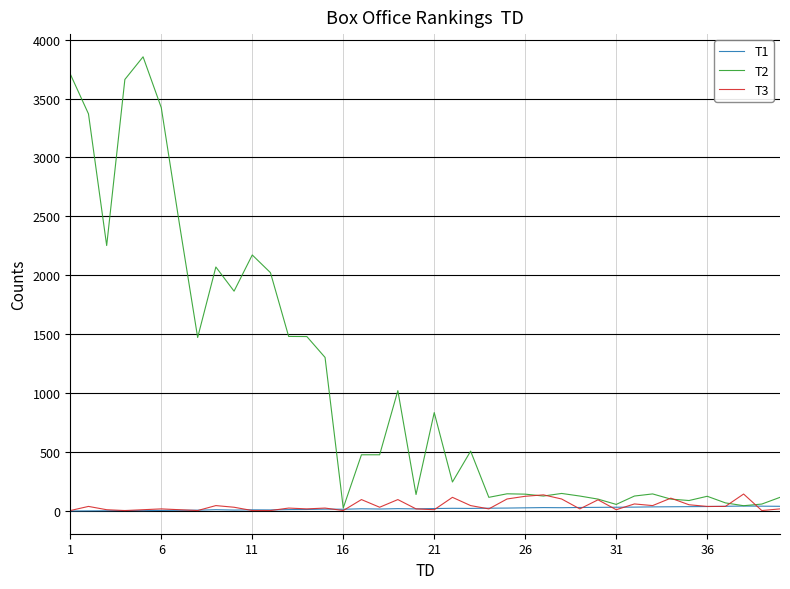

What is the greatest value displayed?

3854